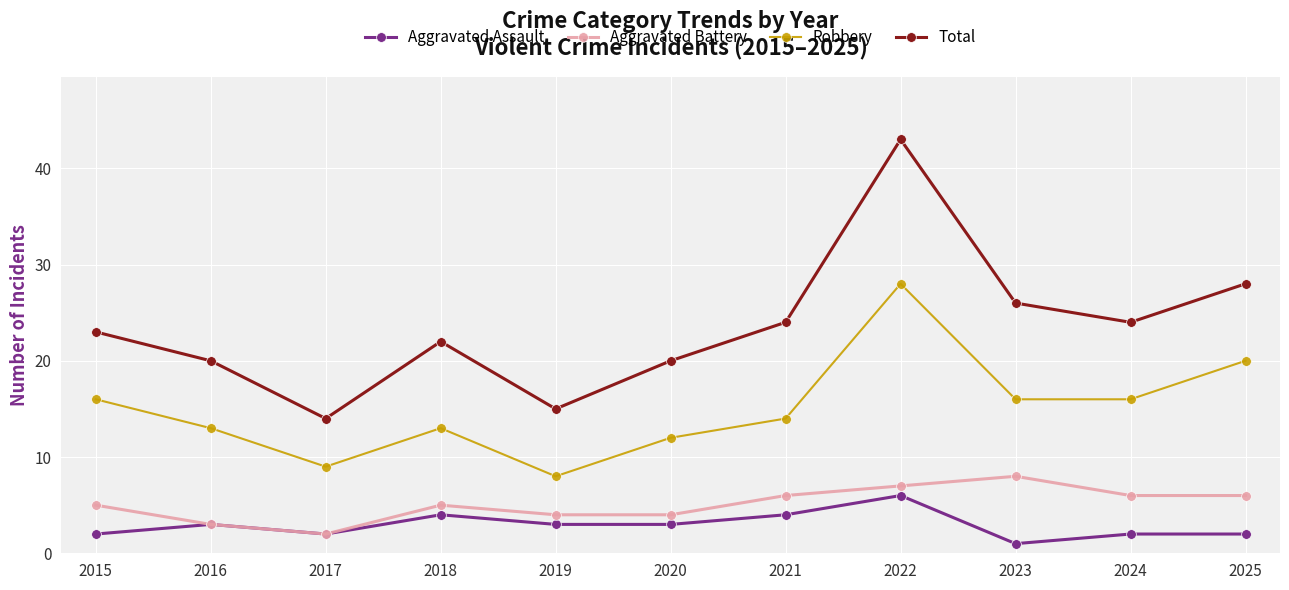

True or false: Robbery has more than 2 interior local peaks.

False